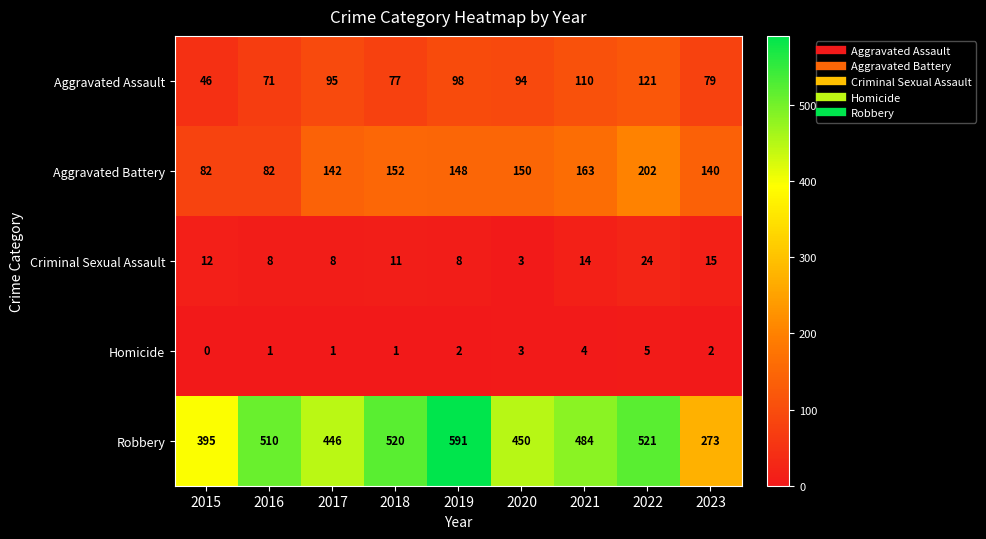

The value of Aggravated Battery at 2022 is 331. True or false?

False